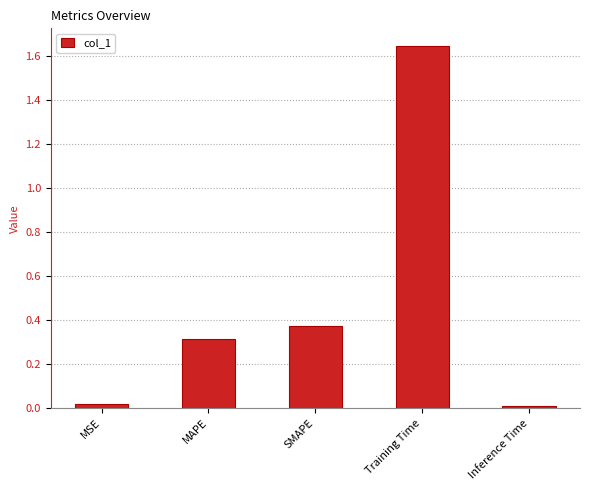

Does the chart contain stacked bars?

No